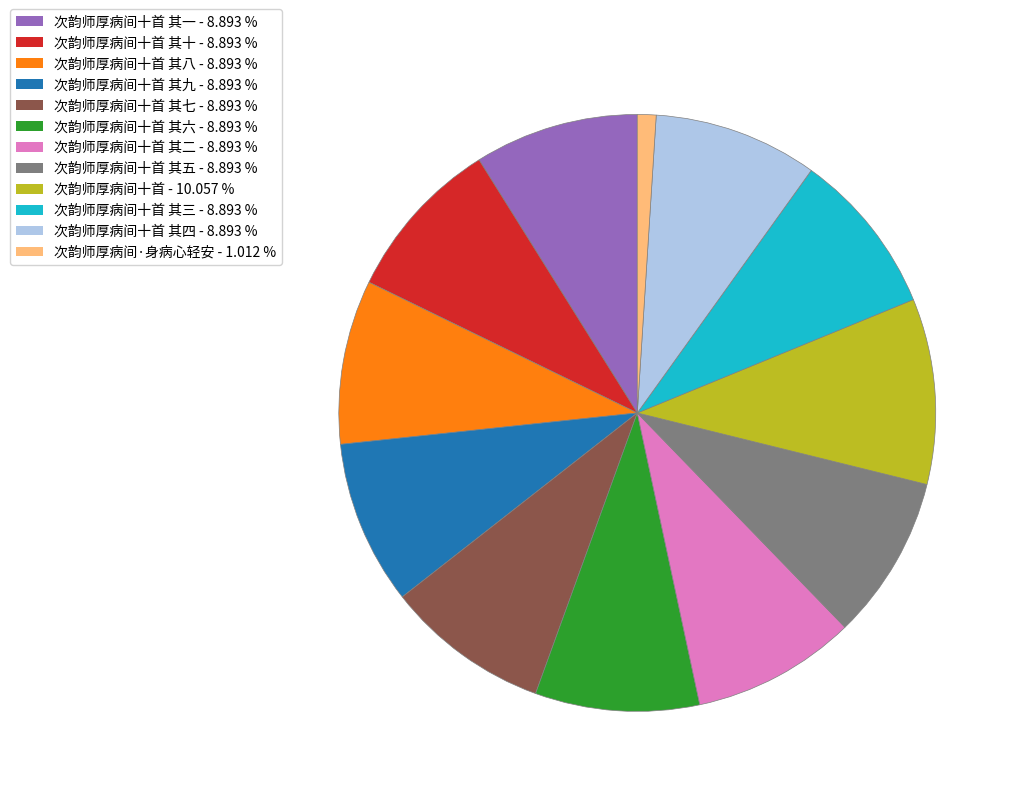

Is there a majority slice in this chart?

No